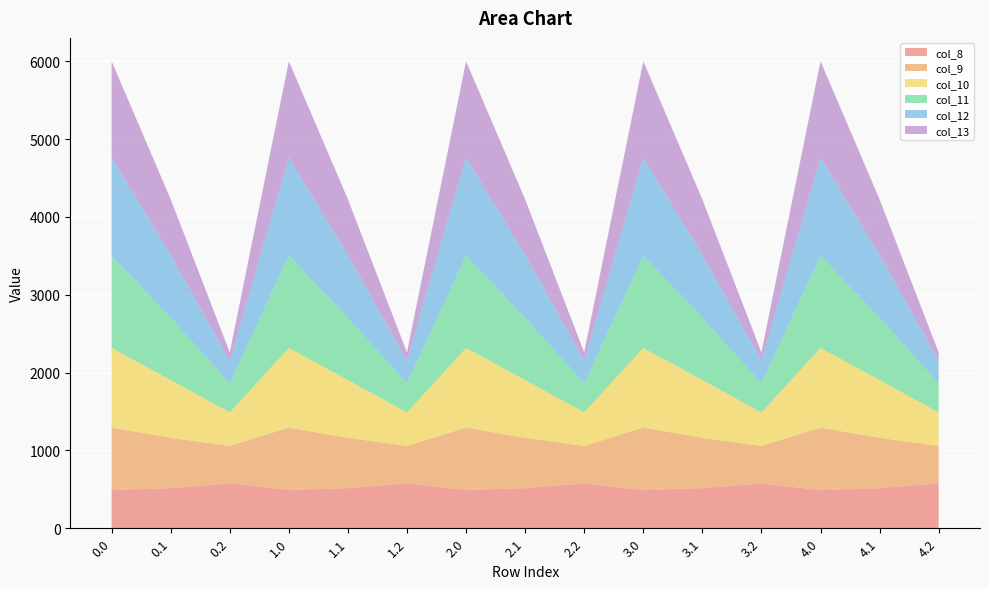

Reading right to left, transcribe all the data shown in this chart.

col_8: 4.2=576.6	4.1=514.8	4.0=489.3	3.2=576.6	3.1=514.8	3.0=489.3	2.2=576.6	2.1=514.8	2.0=489.3	1.2=576.6	1.1=514.8	1.0=489.3	0.2=576.6	0.1=514.8	0.0=489.3
col_9: 4.2=480.7	4.1=646.9	4.0=804.0	3.2=480.7	3.1=646.9	3.0=804.0	2.2=480.7	2.1=646.9	2.0=804.0	1.2=480.7	1.1=646.9	1.0=804.0	0.2=480.7	0.1=646.9	0.0=804.0
col_10: 4.2=430.5	4.1=742.1	4.0=1023.2	3.2=430.5	3.1=742.1	3.0=1023.2	2.2=430.5	2.1=742.1	2.0=1023.2	1.2=430.5	1.1=742.1	1.0=1023.2	0.2=430.5	0.1=742.1	0.0=1023.2
col_11: 4.2=374.4	4.1=800.2	4.0=1185.2	3.2=374.4	3.1=800.2	3.0=1185.2	2.2=374.4	2.1=800.2	2.0=1185.2	1.2=374.4	1.1=800.2	1.0=1185.2	0.2=374.4	0.1=800.2	0.0=1185.2
col_12: 4.2=289.5	4.1=806.9	4.0=1261.6	3.2=289.5	3.1=806.9	3.0=1261.6	2.2=289.5	2.1=806.9	2.0=1261.6	1.2=289.5	1.1=806.9	1.0=1261.6	0.2=289.5	0.1=806.9	0.0=1261.6
col_13: 4.2=107.8	4.1=715.3	4.0=1237.4	3.2=107.8	3.1=715.3	3.0=1237.4	2.2=107.8	2.1=715.3	2.0=1237.4	1.2=107.8	1.1=715.3	1.0=1237.4	0.2=107.8	0.1=715.3	0.0=1237.4